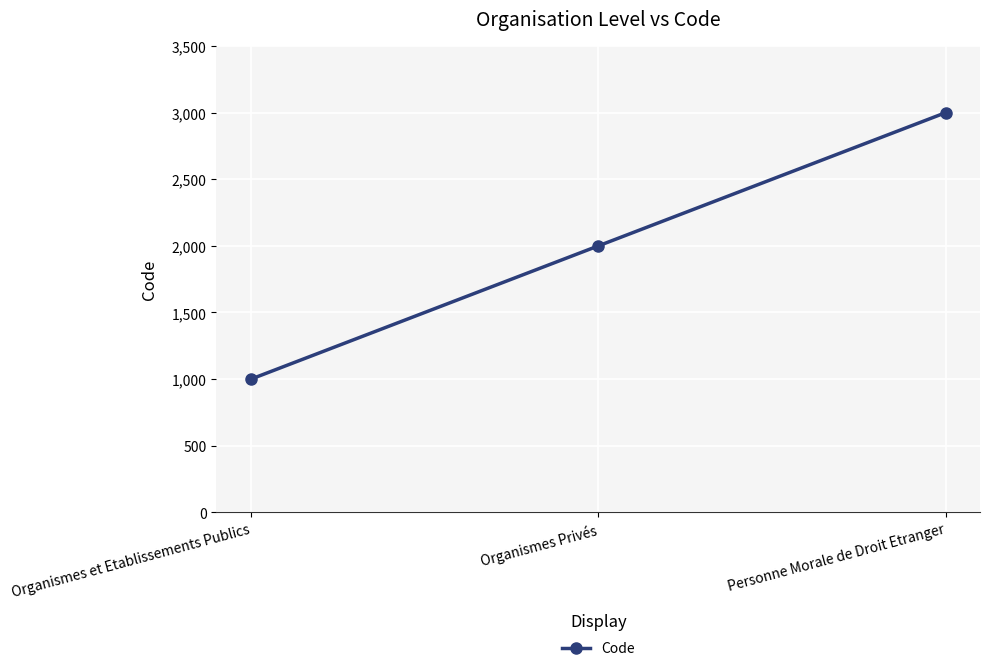

Rank the categories by value from lowest to highest.

Organismes et Etablissements Publics, Organismes Privés, Personne Morale de Droit Etranger